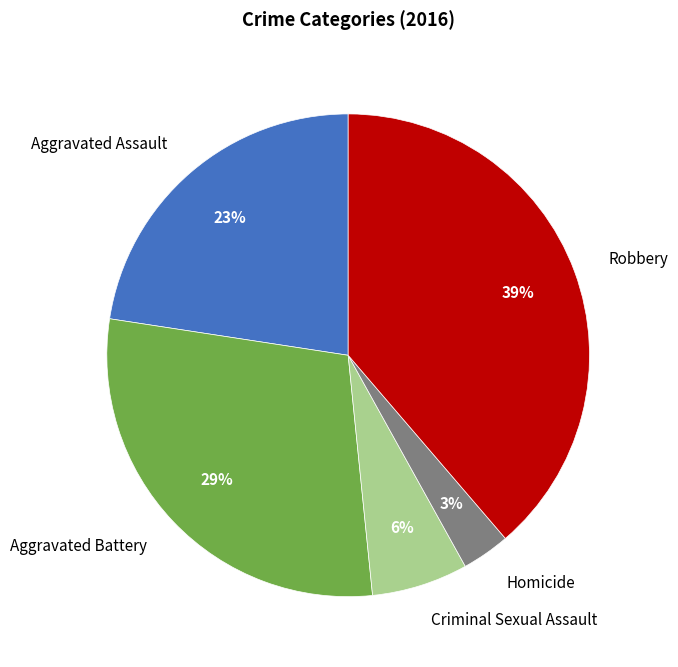

Rank the categories by value from lowest to highest.

Homicide, Criminal Sexual Assault, Aggravated Assault, Aggravated Battery, Robbery